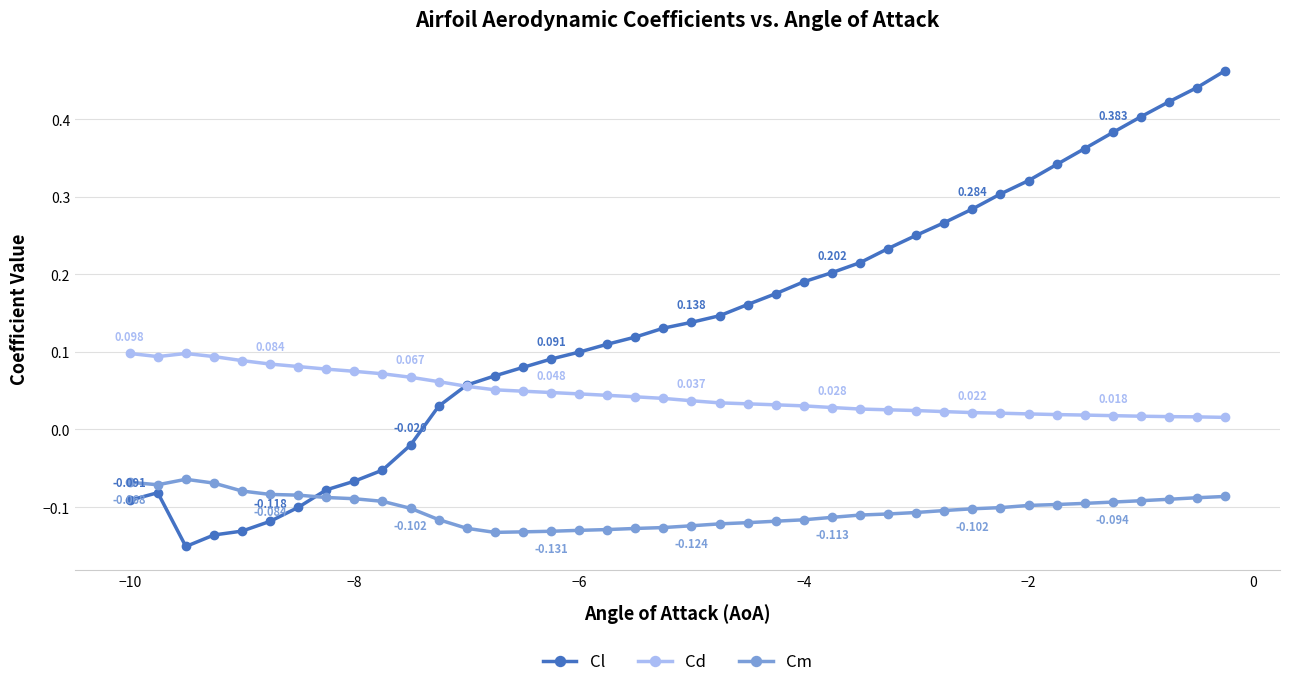

Which series has the largest range (max minus min)?

Cl